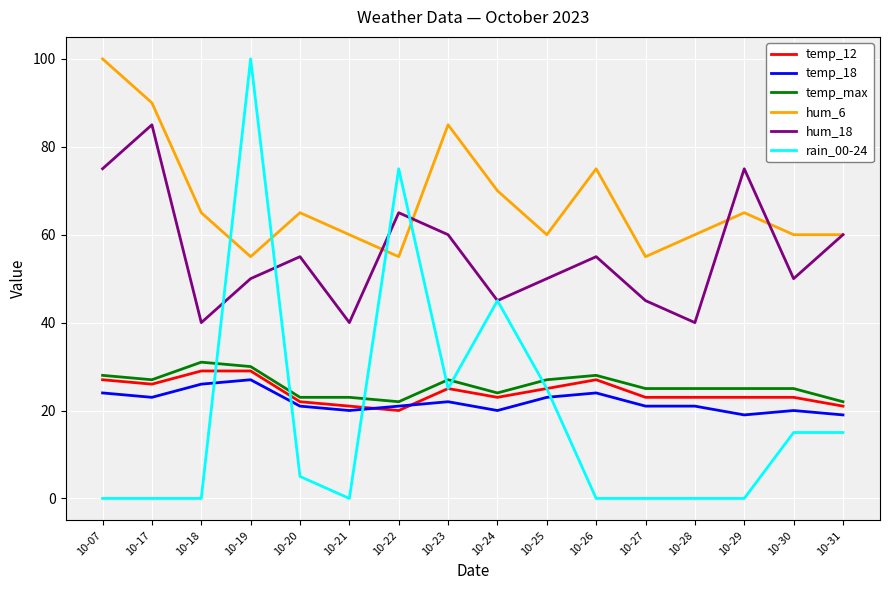

Count the number of categories in the chart.

16